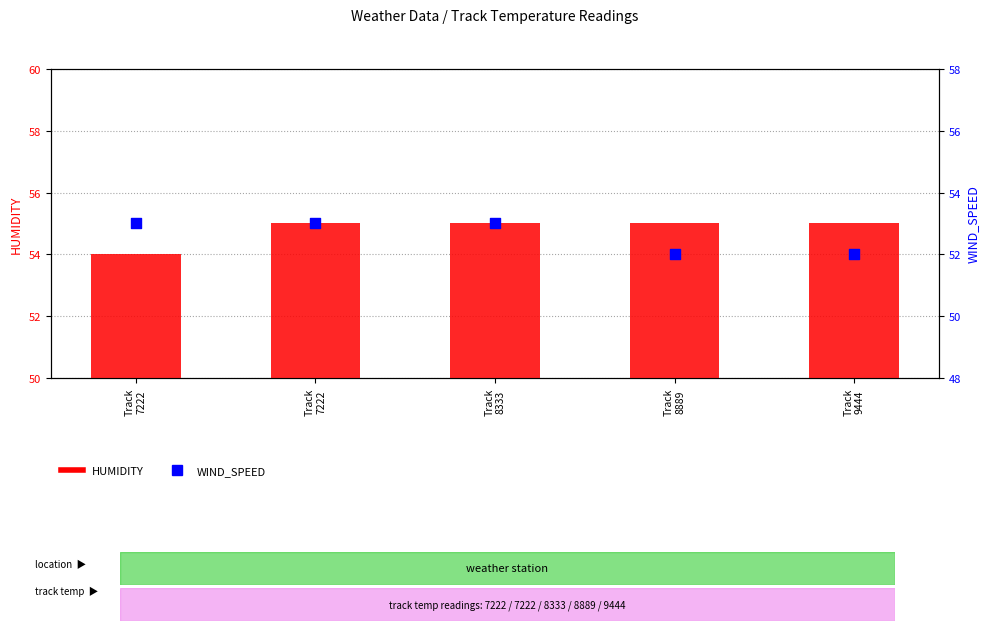

At how many categories does at least one series exceed 54?

4